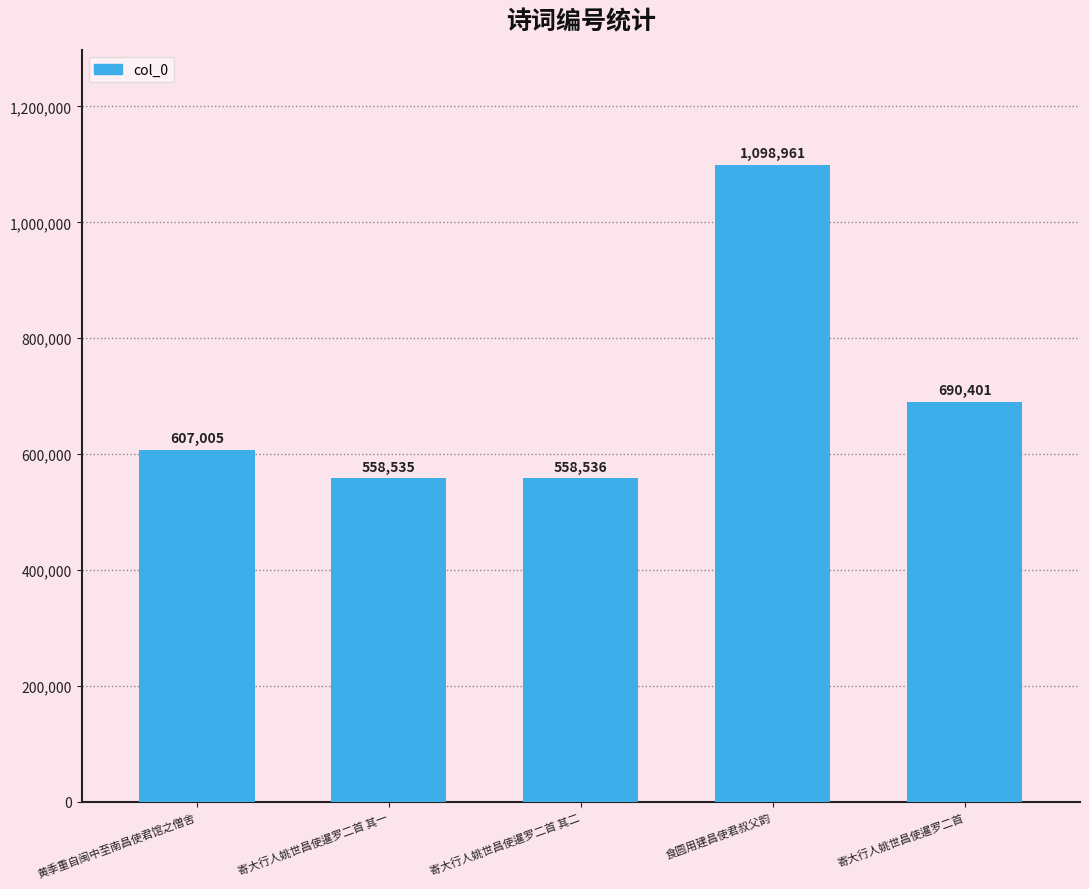

What is the label of the 5th bar from the right?

黄季重自闽中至南昌使君馆之僧舍